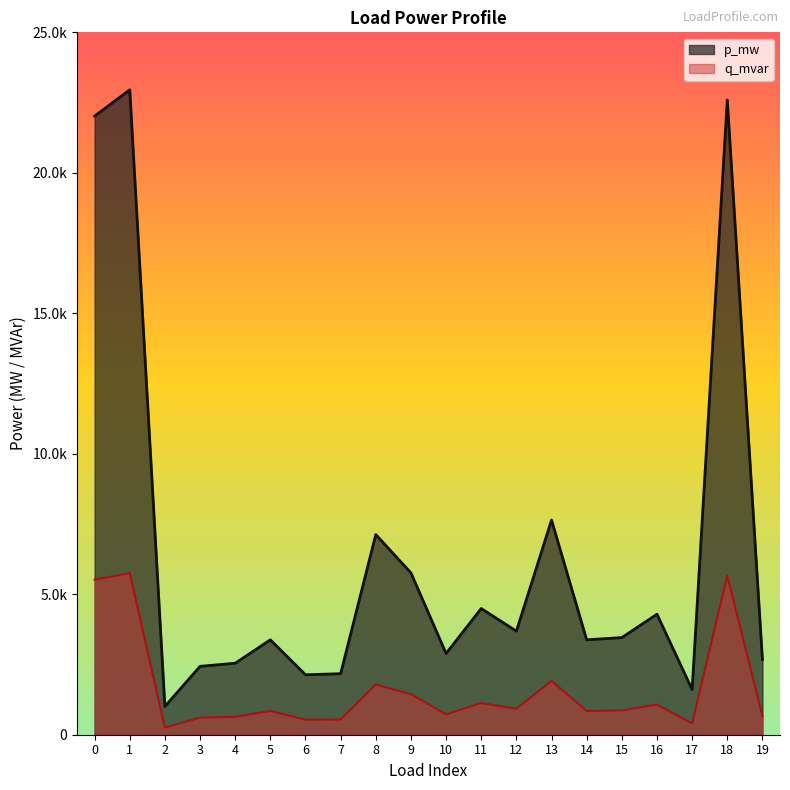

True or false: q_mvar and p_mw cross at least once.

False